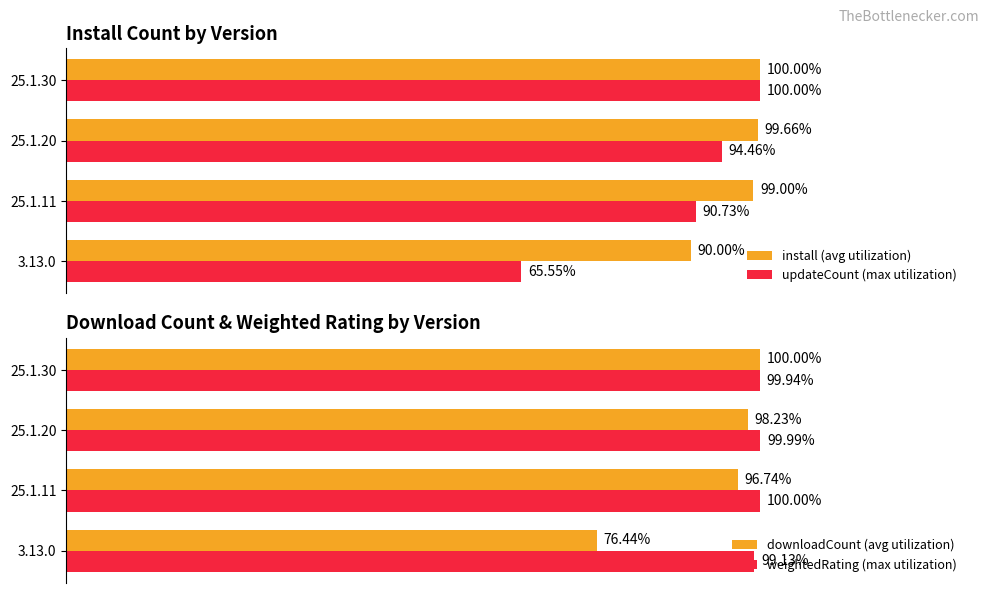

What is the difference between the second highest and minimum values in the updateCount (max utilization) series?

28.9